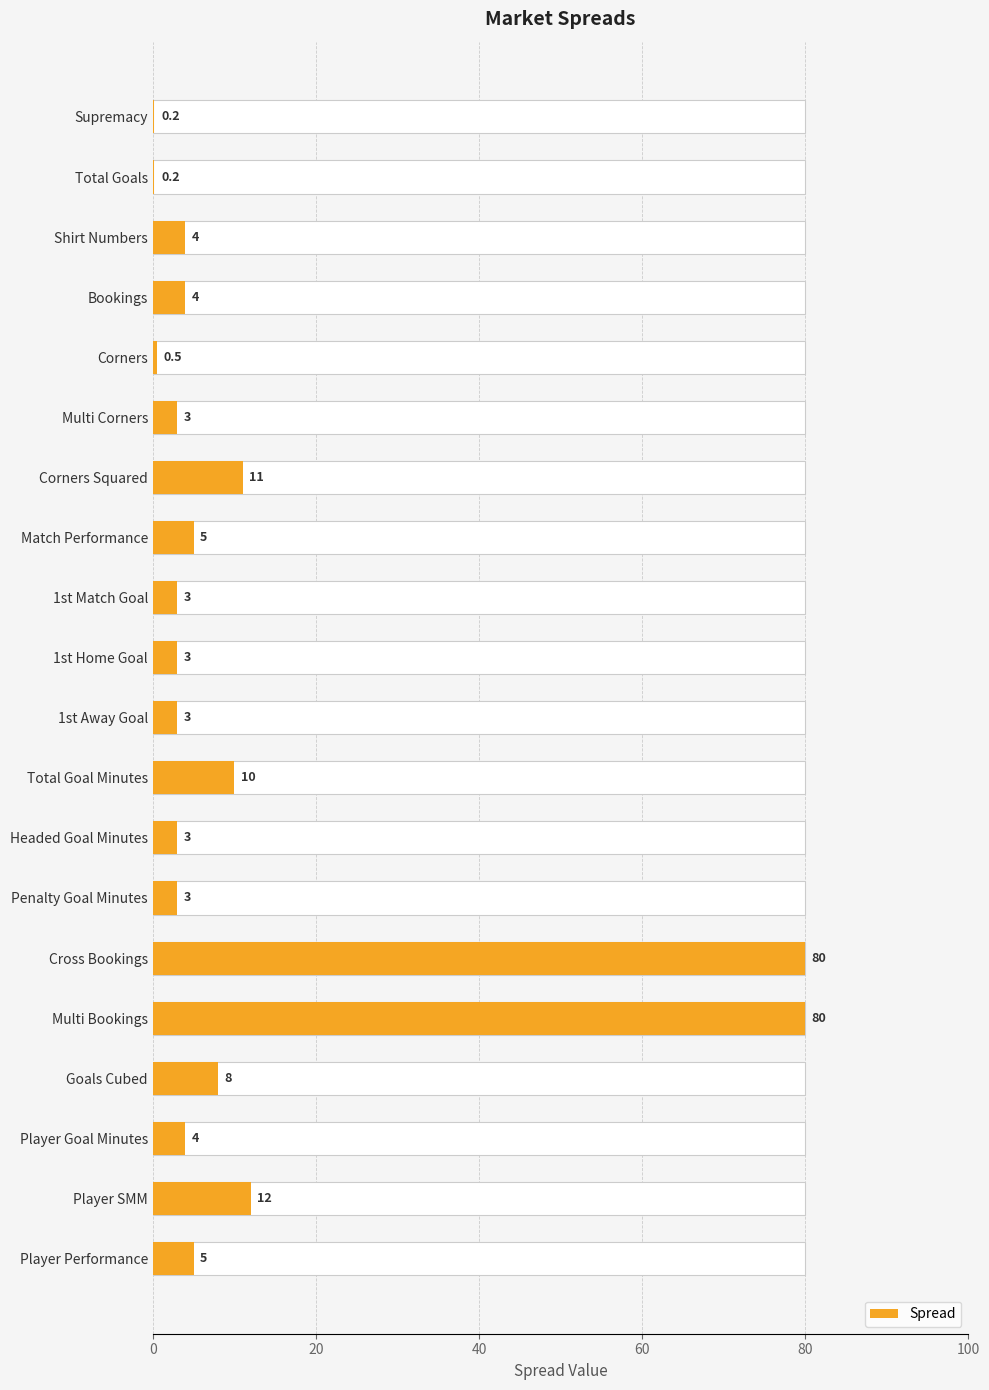

Reading left to right, extract all data points from this chart.

0.2	0.2	4.0	4.0	0.5	3.0	11.0	5.0	3.0	3.0	3.0	10.0	3.0	3.0	80.0	80.0	8.0	4.0	12.0	5.0